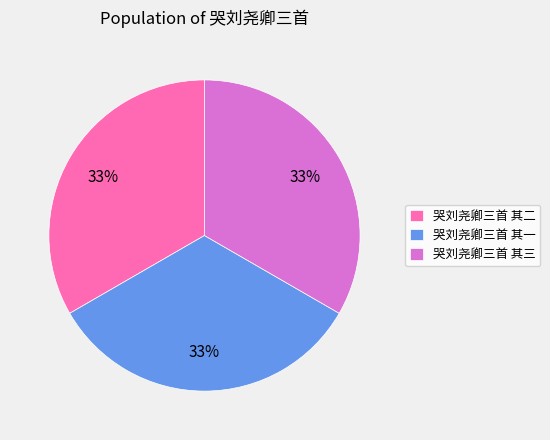

The 哭刘尧卿三首 其二 slice represents 33% of the pie. True or false?

True